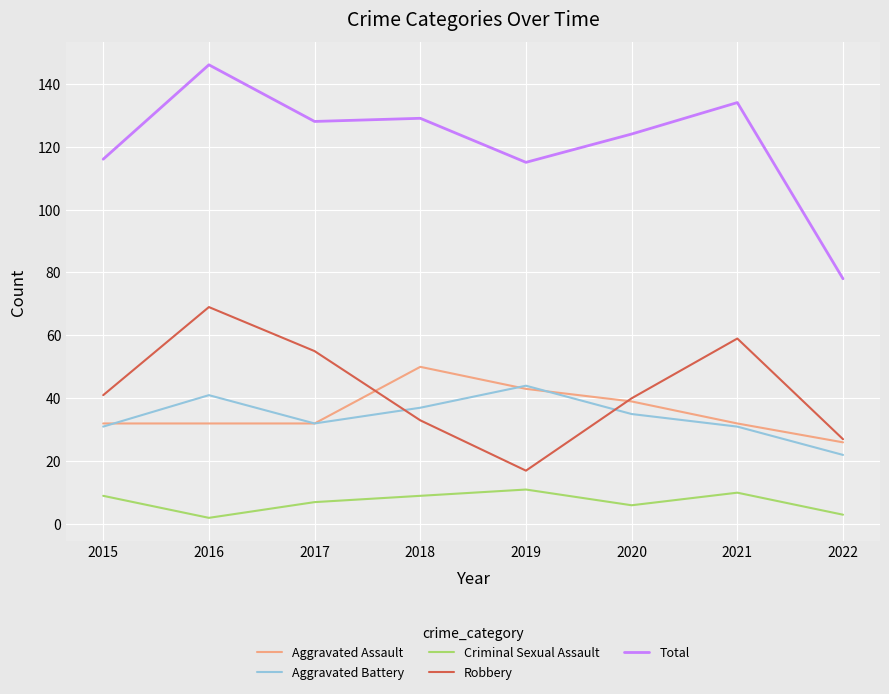

At which category is the sum across all series the highest?

2016